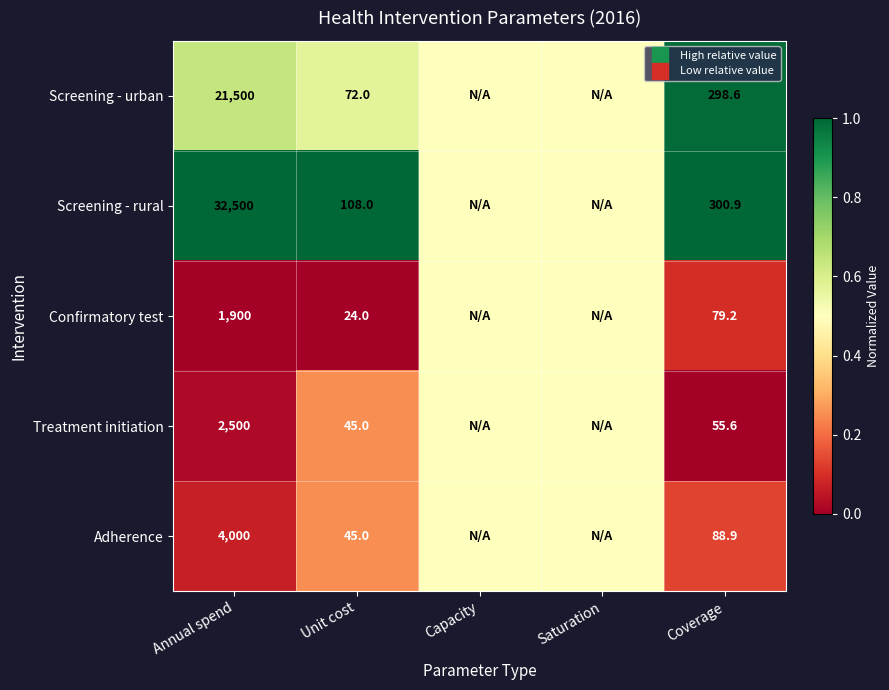

How many categories are shown in the chart?

5